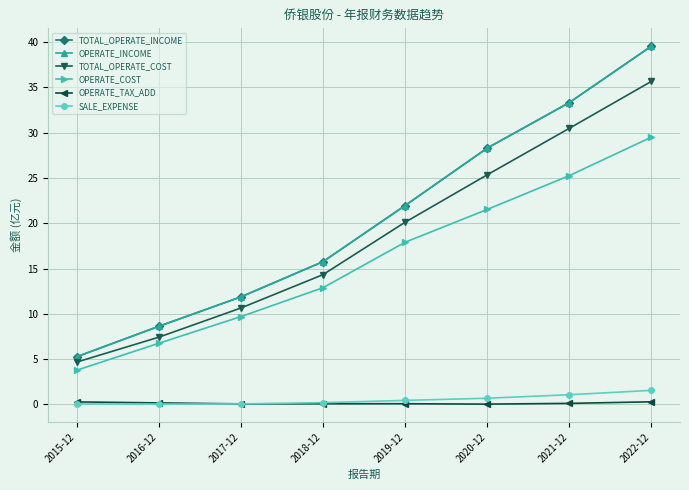

Where is the first local minimum for SALE_EXPENSE?

2016-12